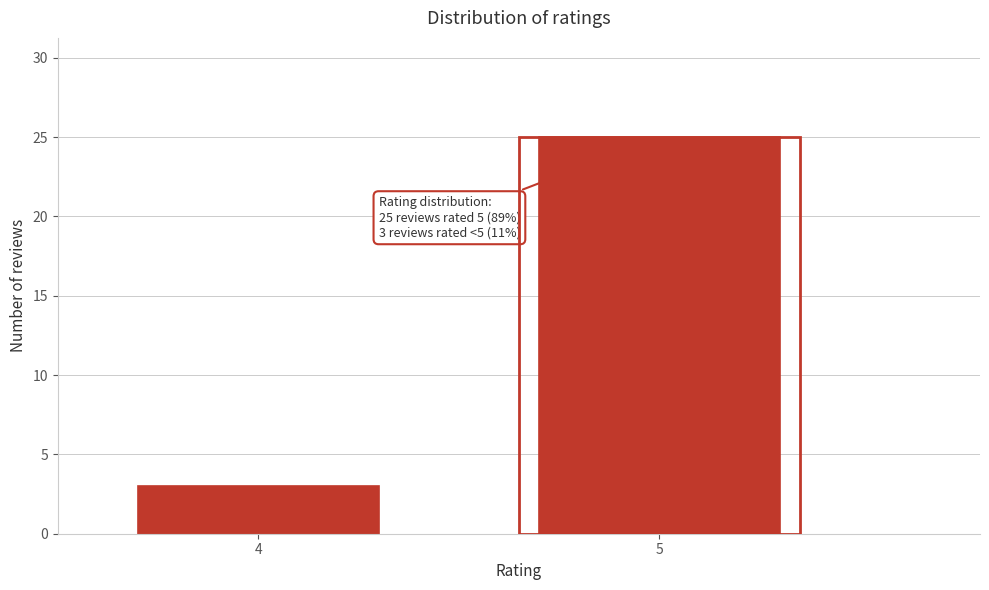

Reading left to right, list all the values displayed in this chart.

4=3	5=25